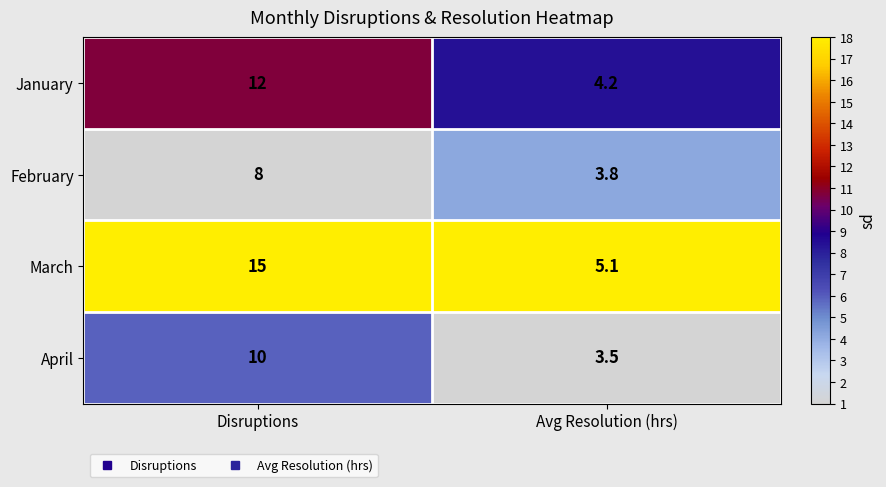

Rank the series by their maximum value, from highest to lowest.

March, January, April, February